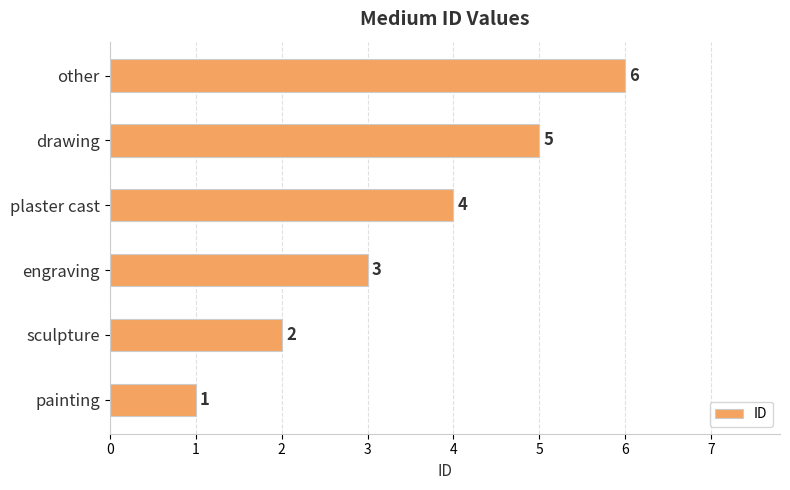

What is the difference between the maximum and minimum values?

5